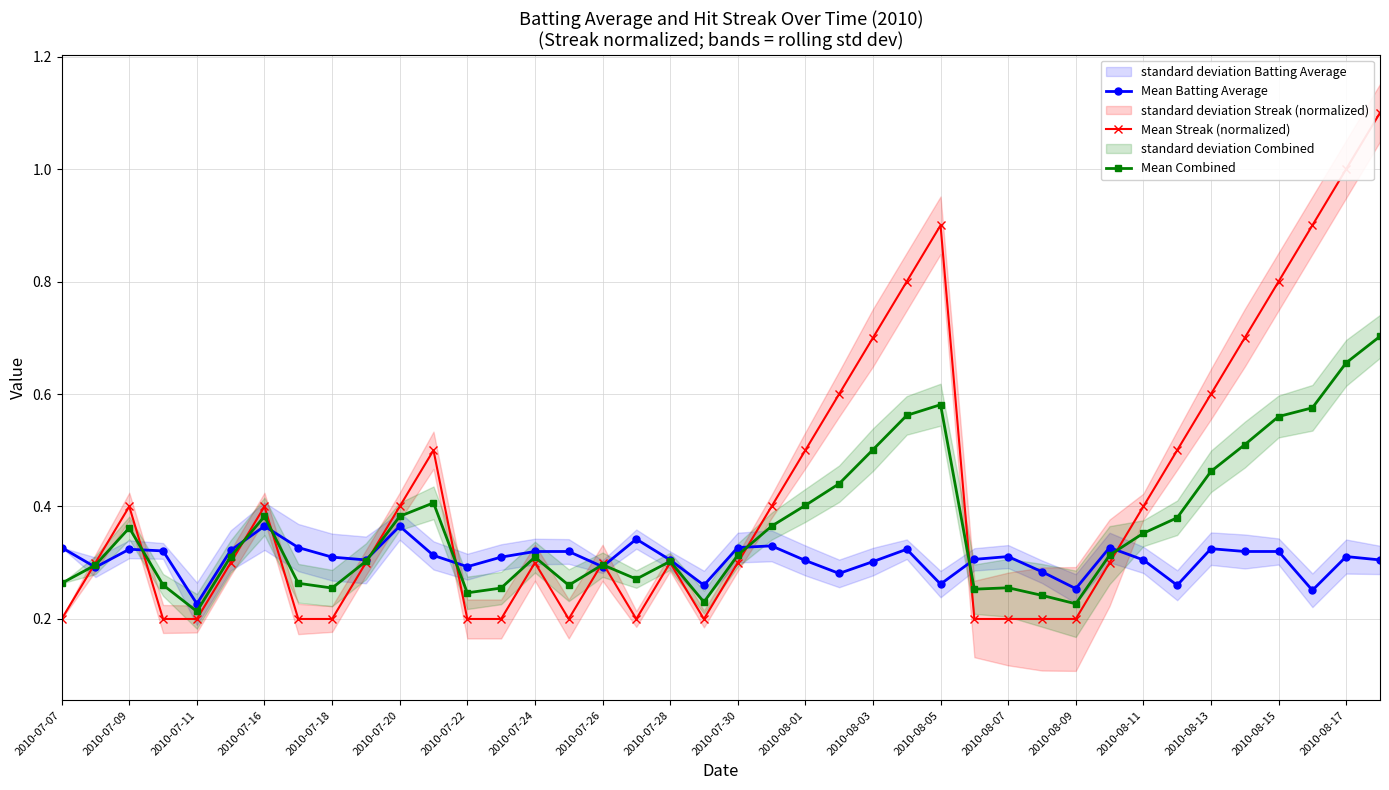

Count the number of data series in this chart.

3